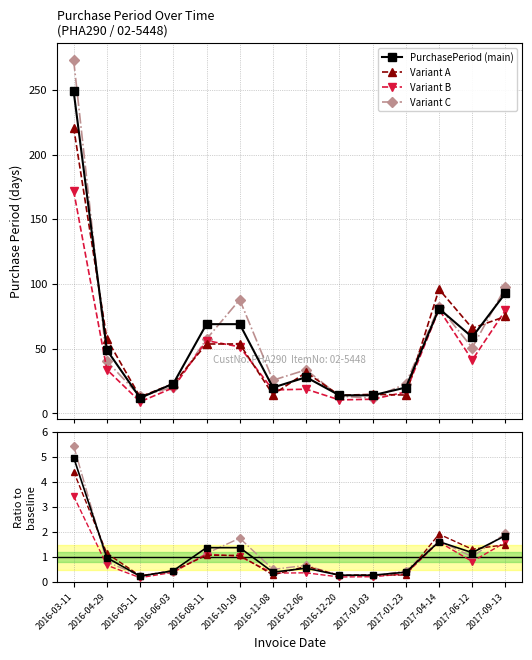

Is this an area chart (filled region under the line)?

No